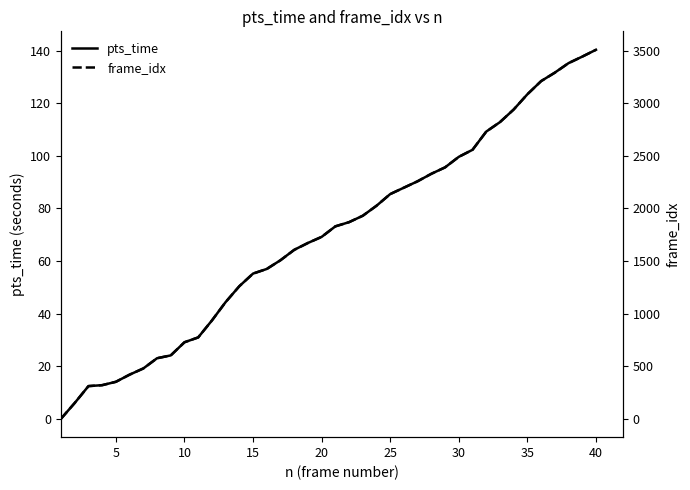

What is the value of the frame_idx point at the 34th from the left?

2940.0